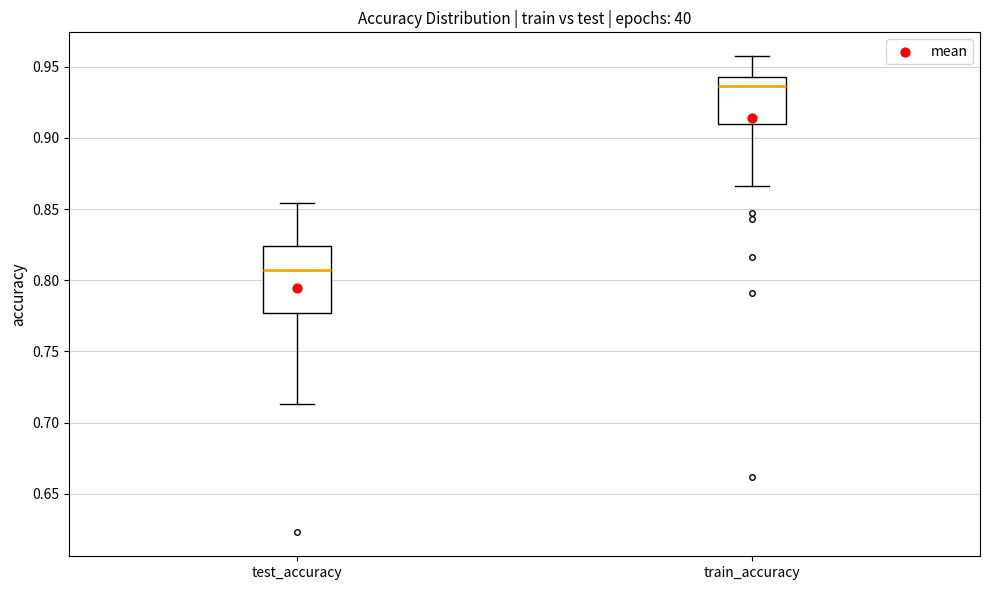

Which box is the tallest, from its lower edge to its upper edge?

test_accuracy